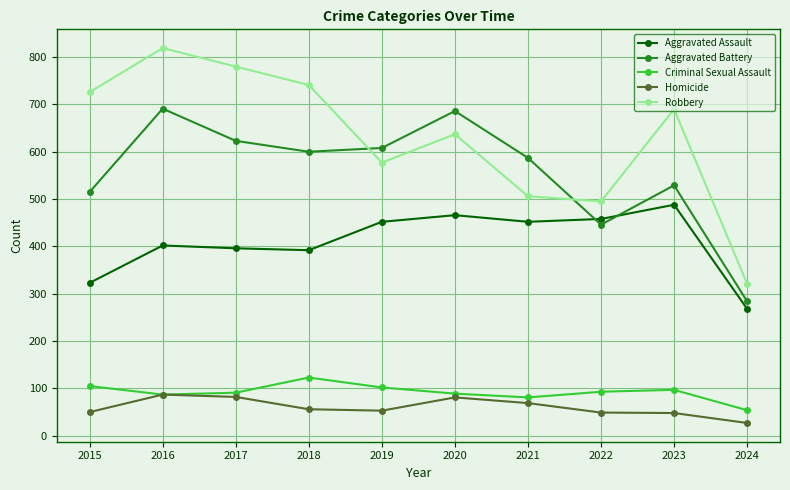

How many data points in Criminal Sexual Assault are less than 93?

5